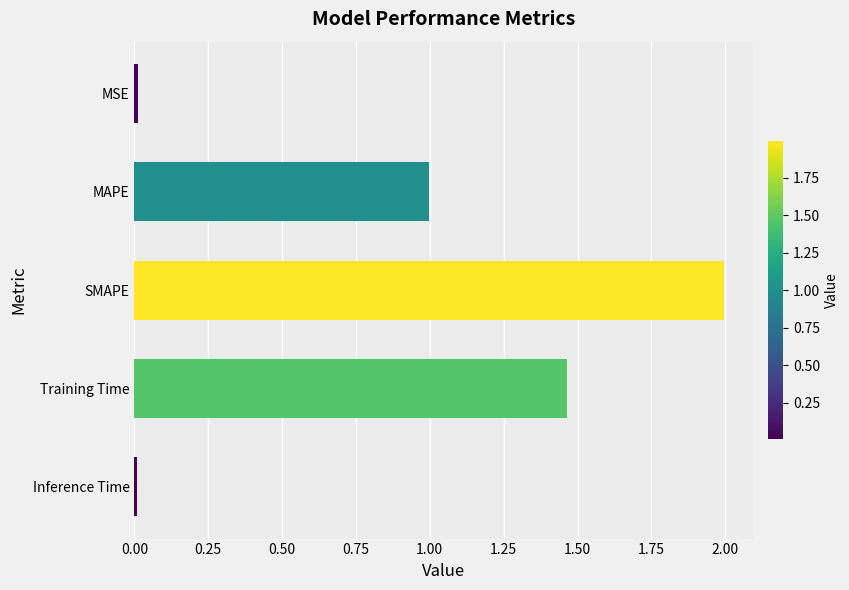

At which category does the chart reach its peak across all series?

SMAPE